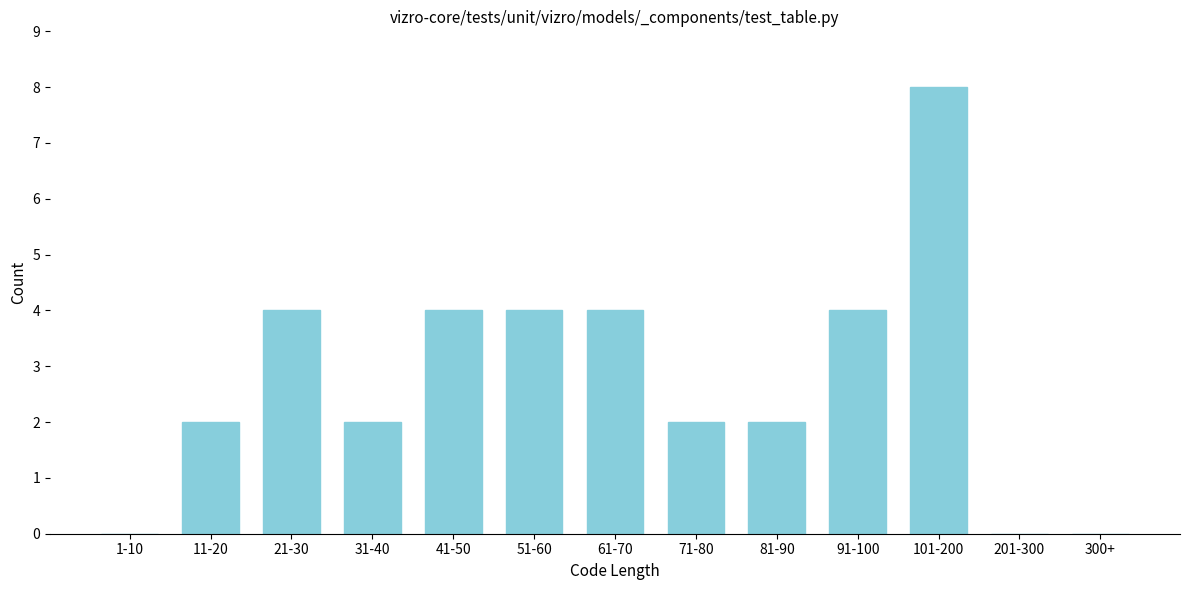

Reading left to right, what are all the values shown in this chart?

1-10=0	11-20=2	21-30=4	31-40=2	41-50=4	51-60=4	61-70=4	71-80=2	81-90=2	91-100=4	101-200=8	201-300=0	300+=0